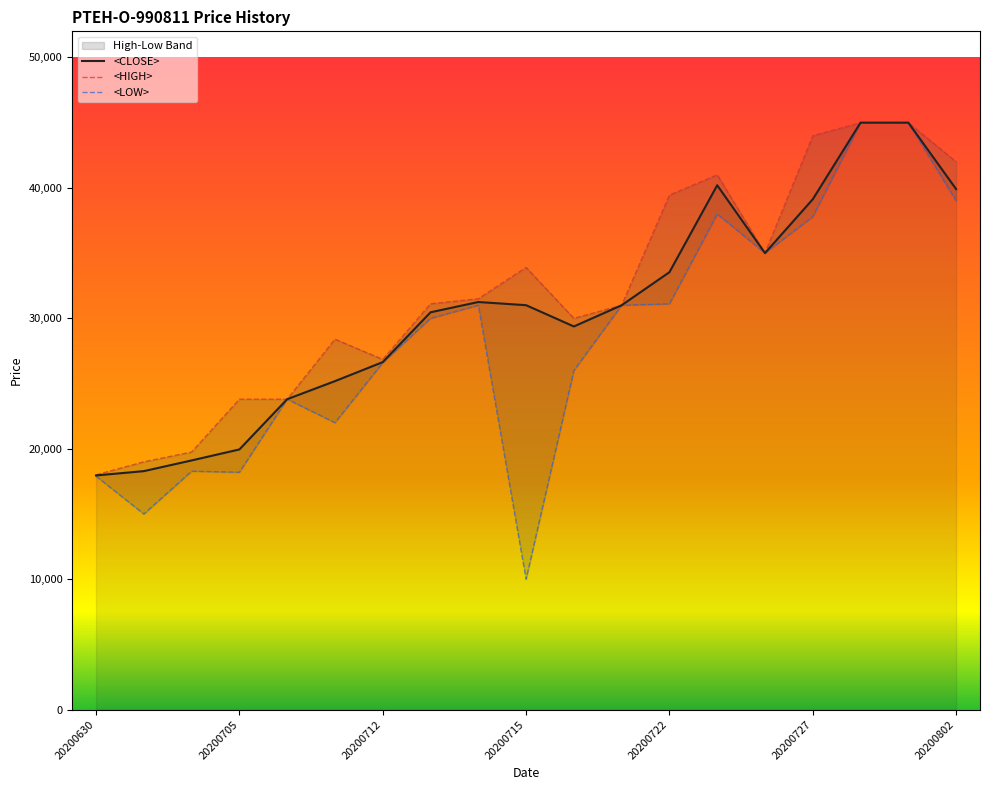

What is the difference between the maximum and second lowest values in the <CLOSE> series?

26715